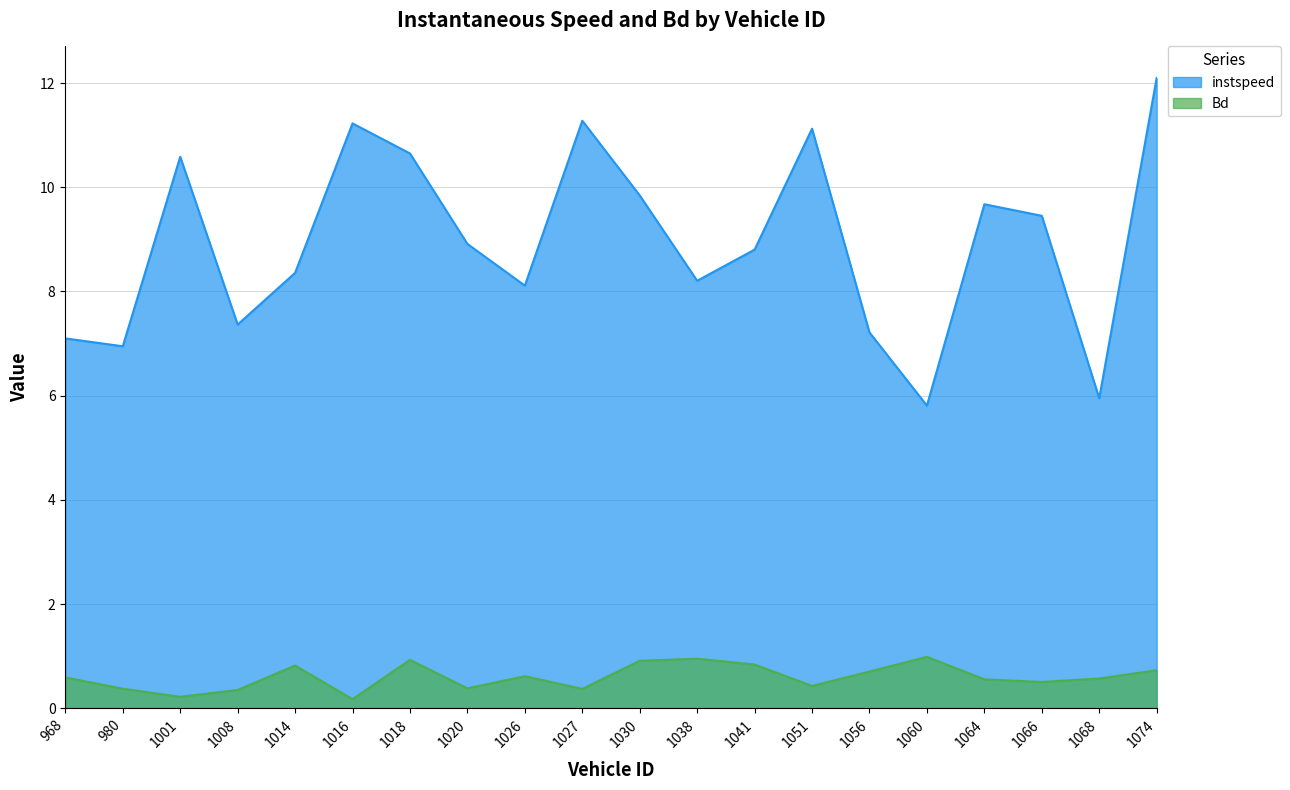

Which category has the lowest value in the Bd series?

1016